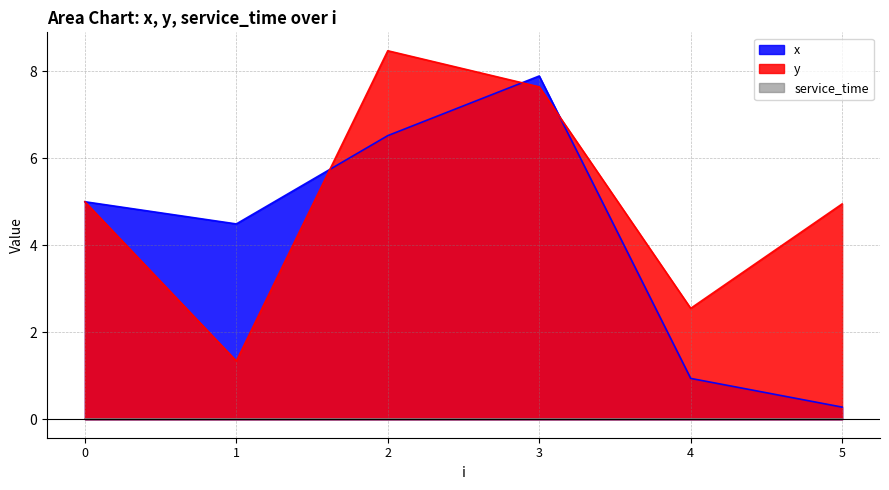

True or false: y and x intersect in this chart.

True